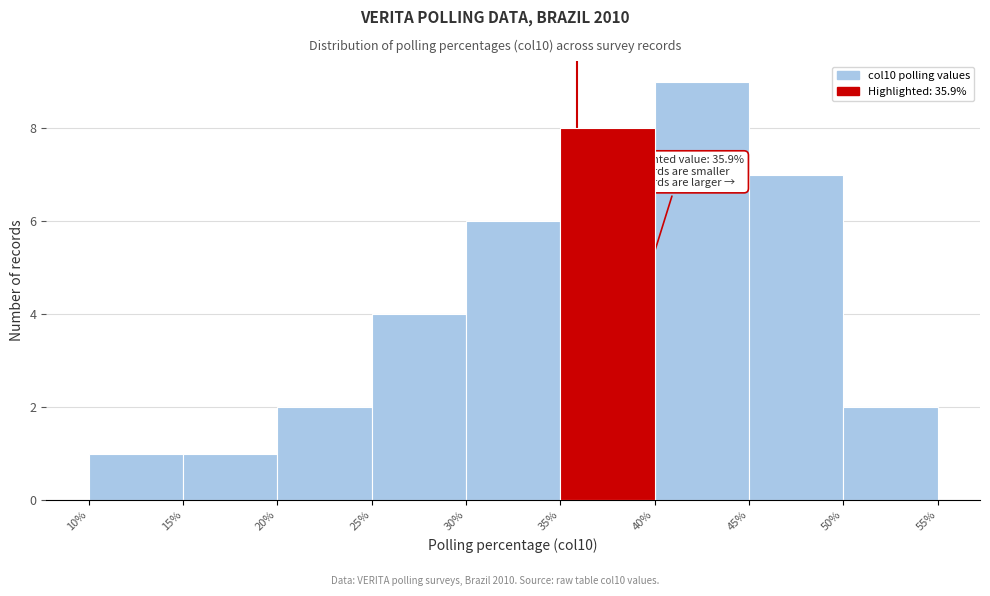

Over which range of the x-axis is the bar tallest?

40% to 45%